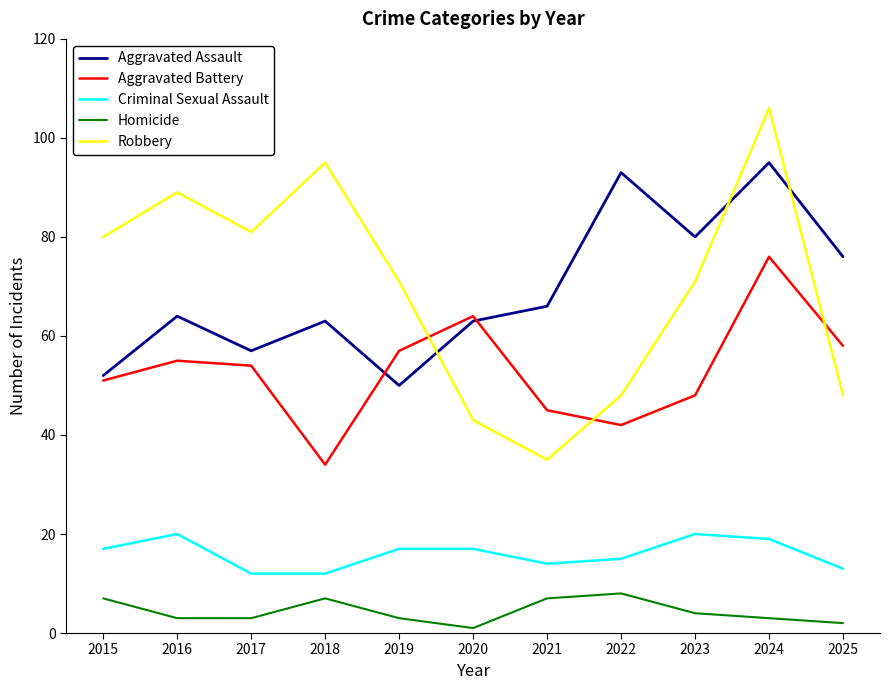

Is it true that Robbery equals 156 at 2018?

False